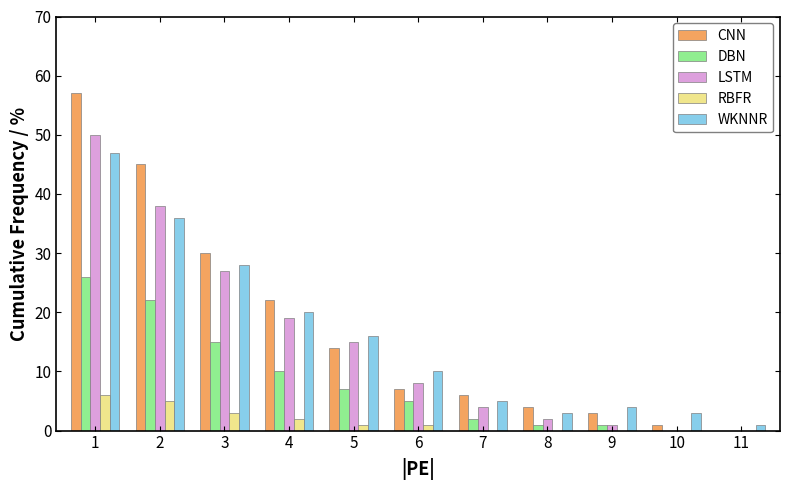

What is the maximum value shown in the chart?

57